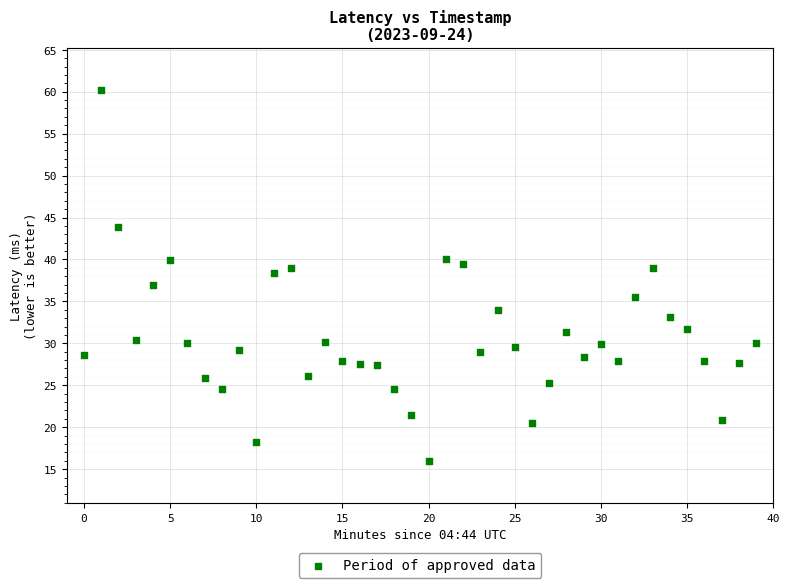

What is the range of Y values (max minus min)?

44.3